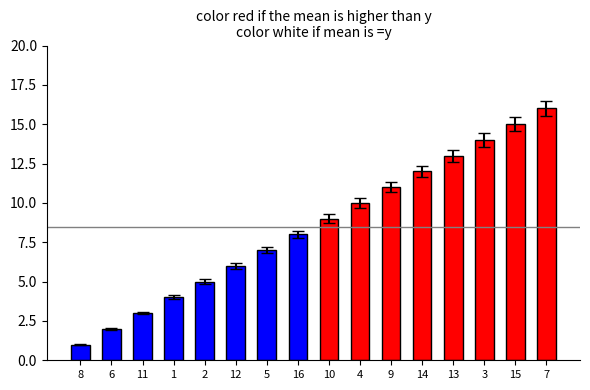

Which category has the lowest value across all series?

8